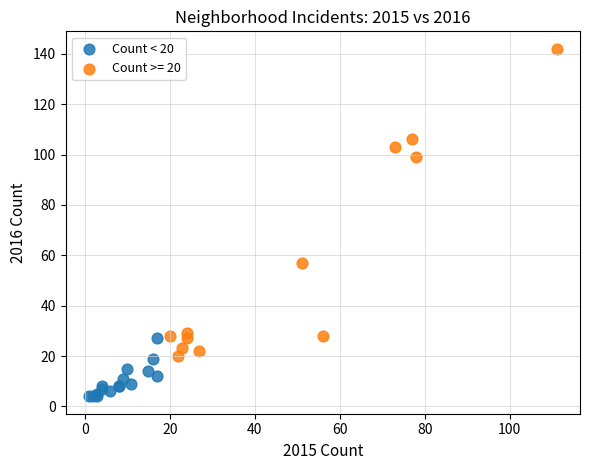

Which series contains the highest Y value?

Count >= 20